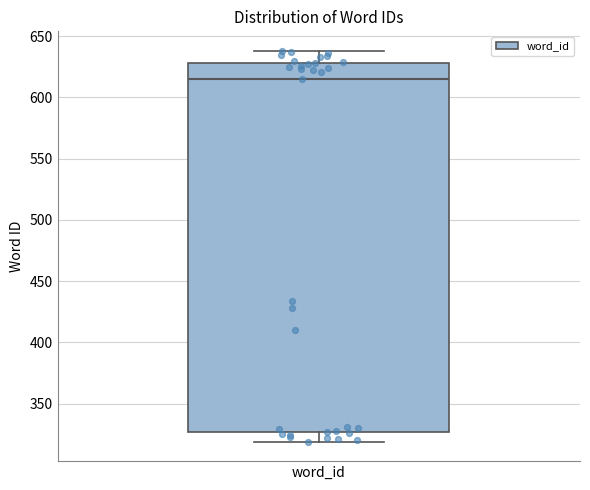

Read this box plot against the y-axis: the position of the median line, the range covered by the box, and the ends of both whiskers. The values are not printed on the chart, so give them approximately, as read against the axis.

median 615, box 325 to 630, whiskers 320 to 640